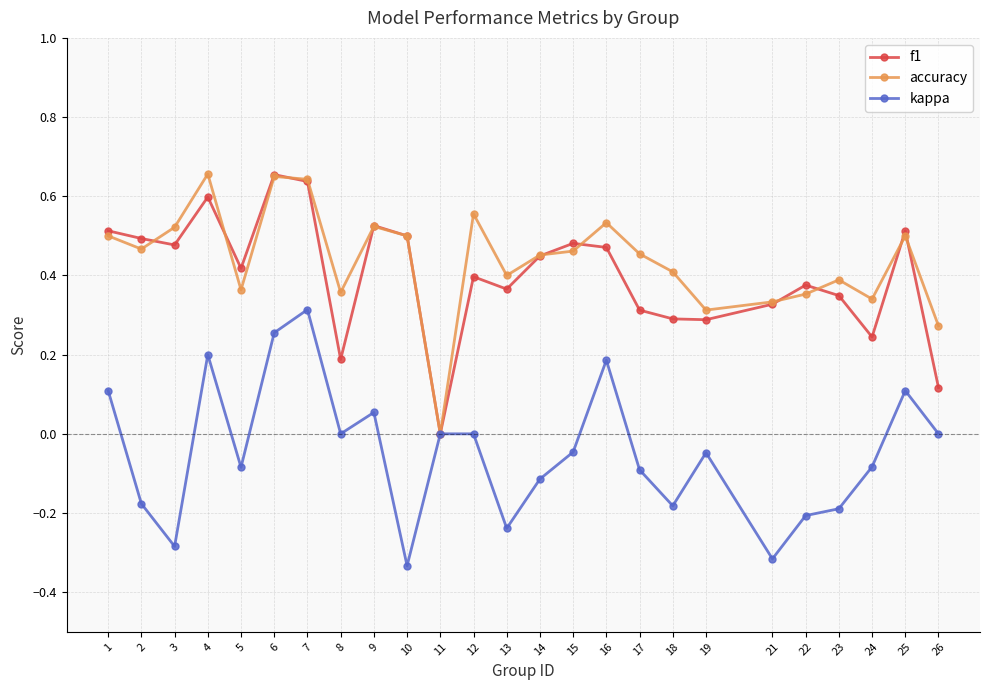

True or false: accuracy has more than 0 points higher than both neighbors.

True